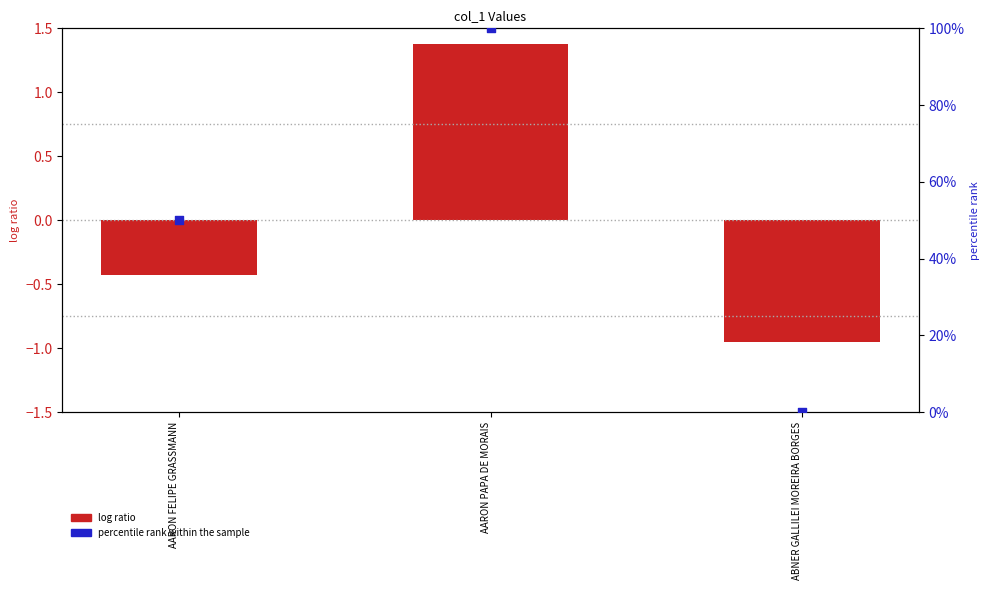

At which category is the sum across all series the highest?

AARON PAPA DE MORAIS